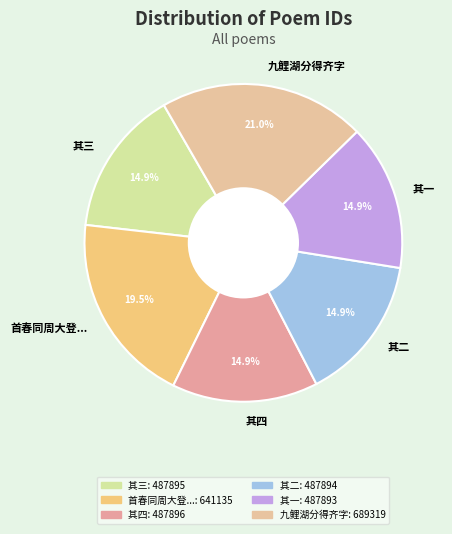

Is there a majority slice in this chart?

No